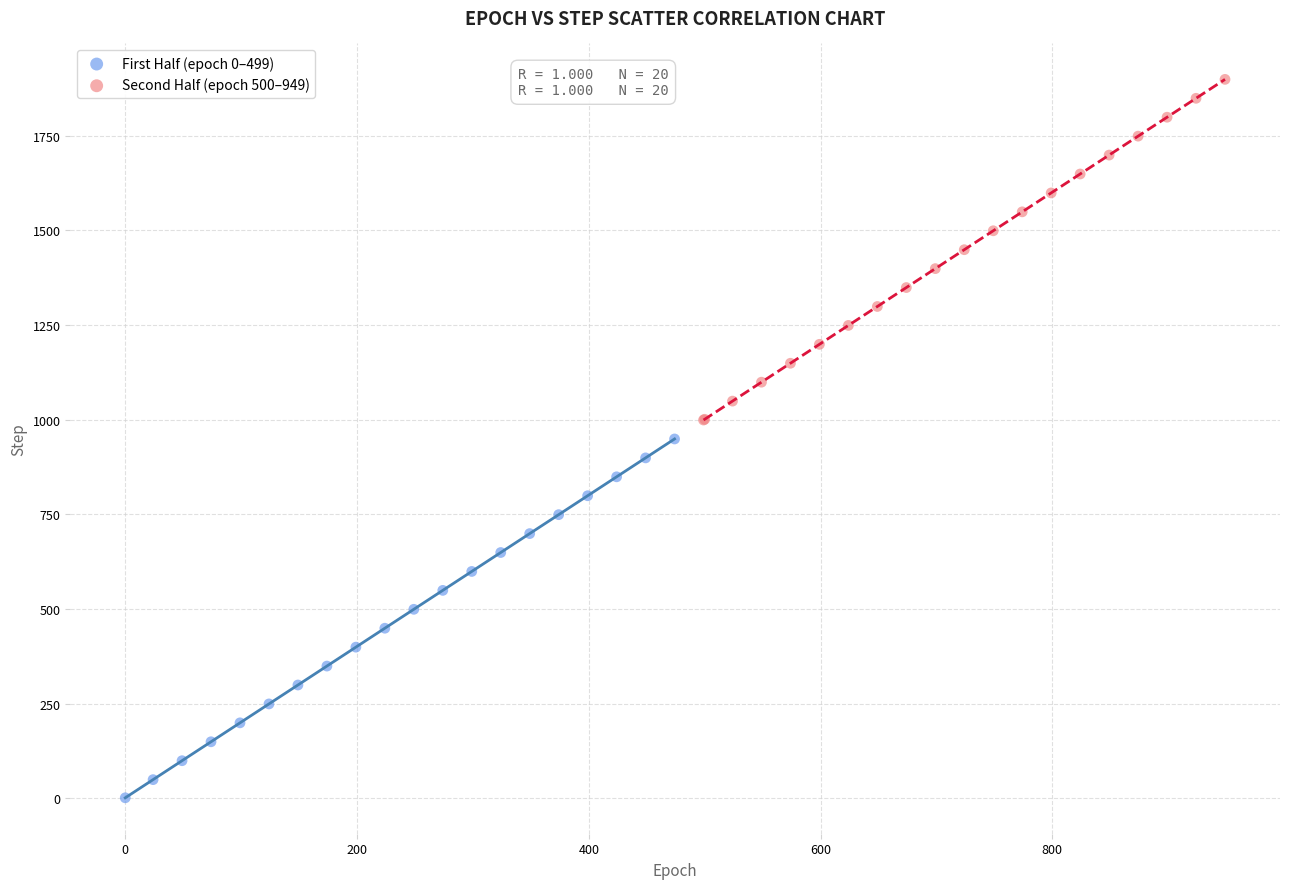

Which series has the widest spread of Y values?

First Half (epoch 0–499)